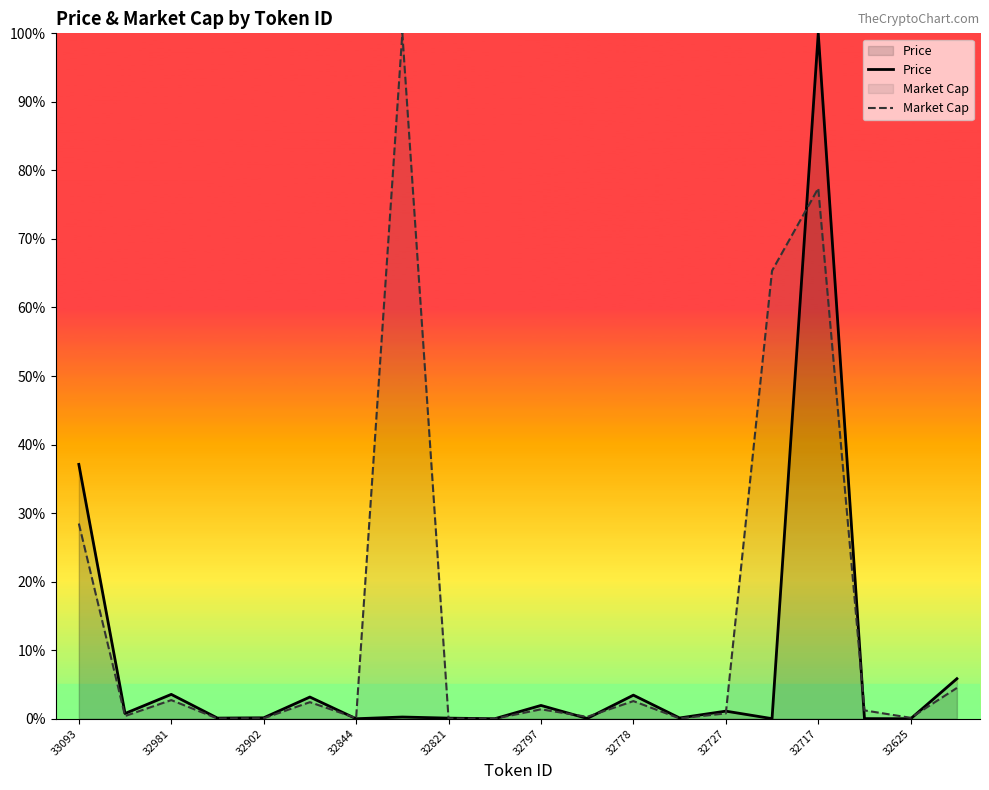

How many categories are shown in the chart?

20